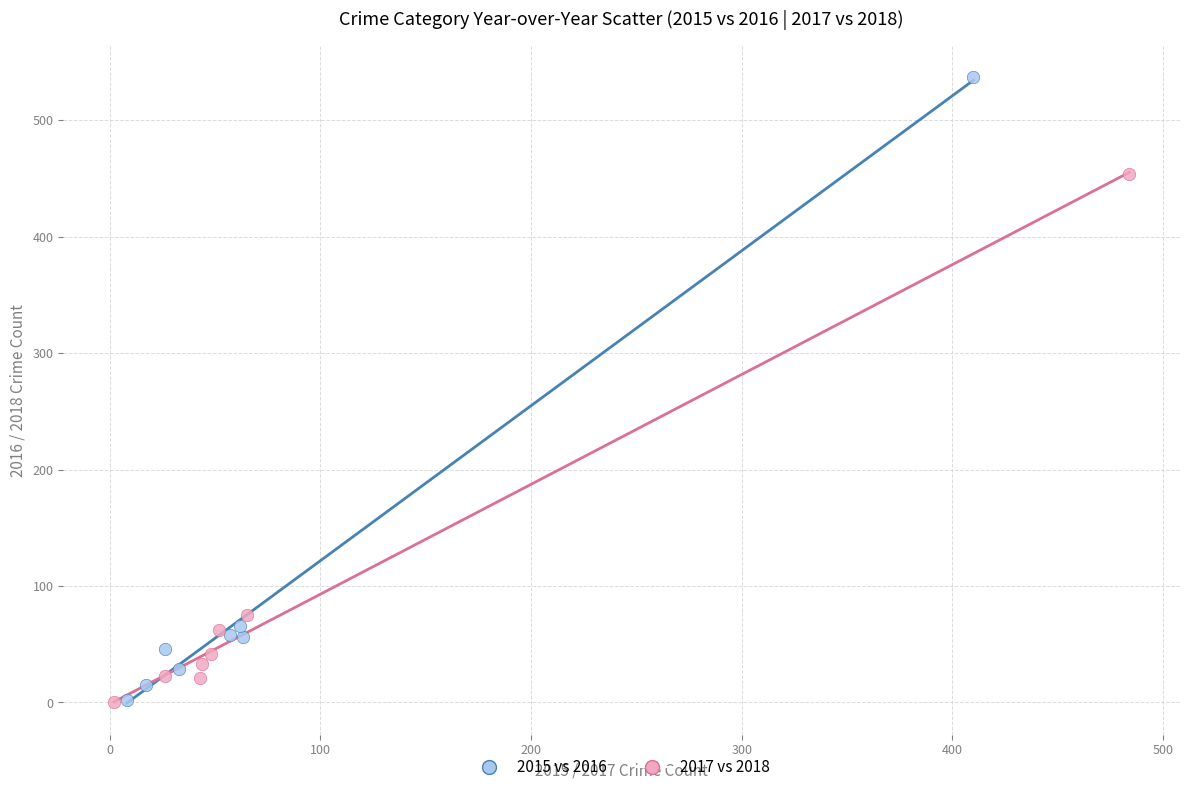

Which series has the largest Y range (max minus min)?

2015 vs 2016